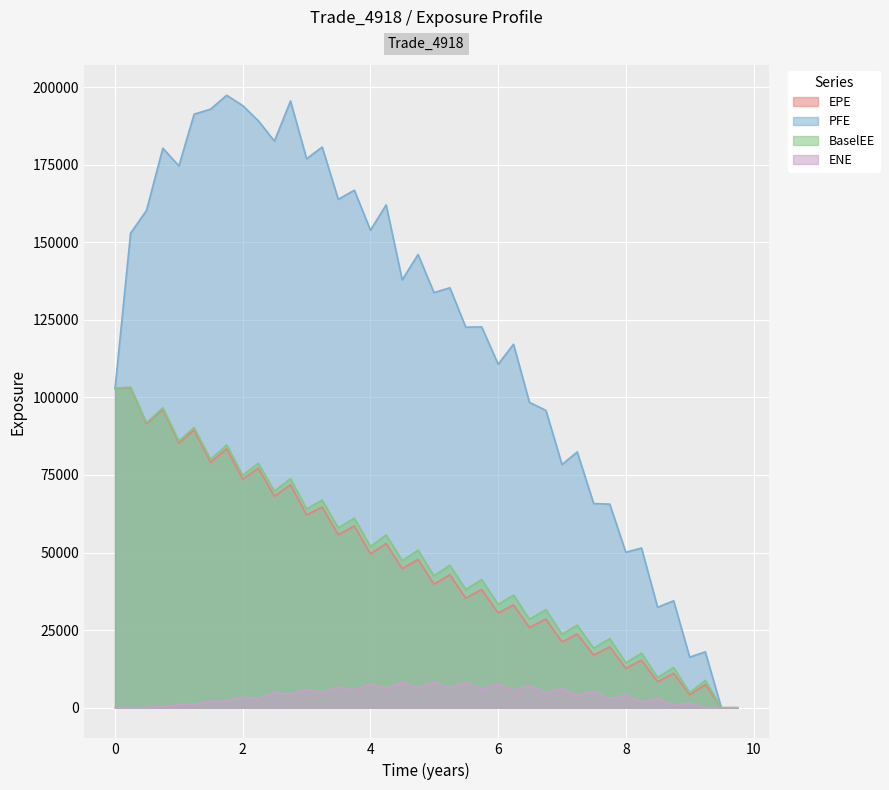

Which series has the largest total across all categories?

PFE